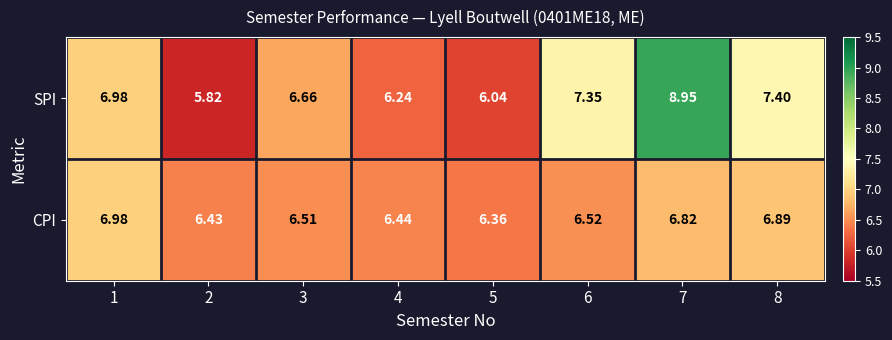

Is the value of CPI at 3 greater than the value of SPI at 5?

Yes